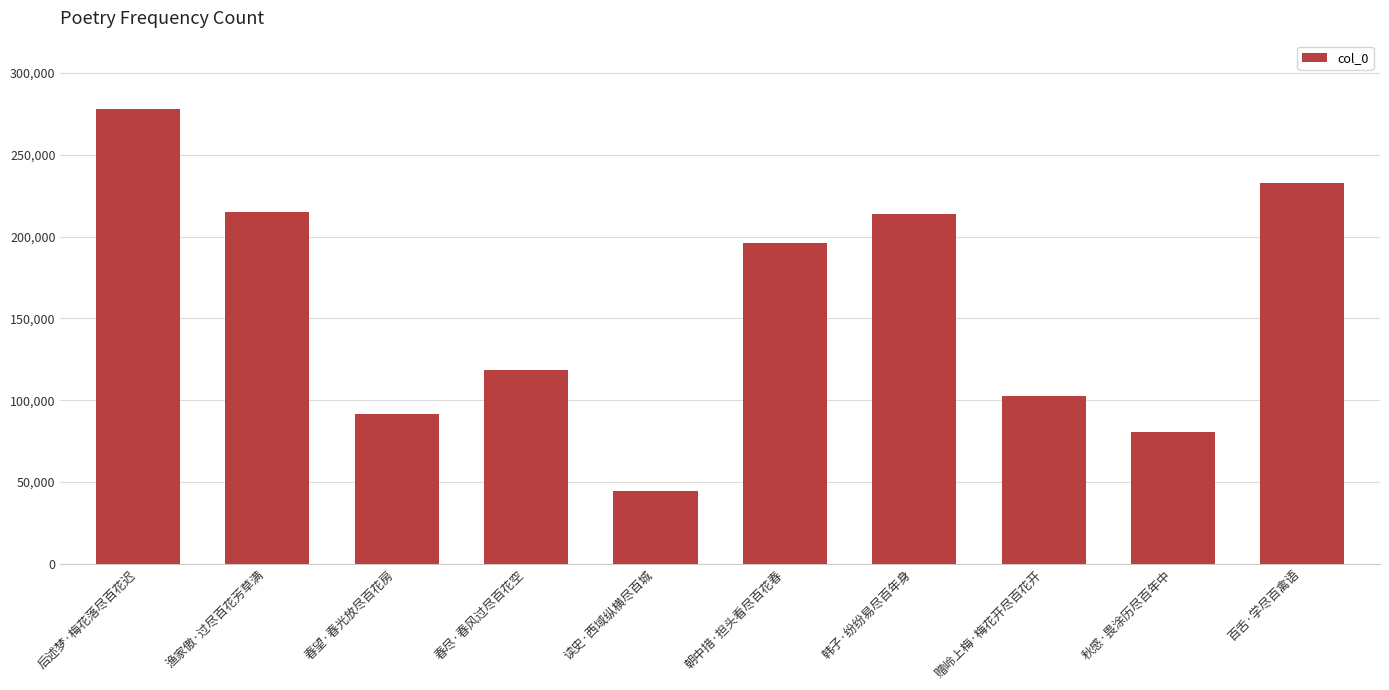

What is the maximum value shown in the chart?

278072